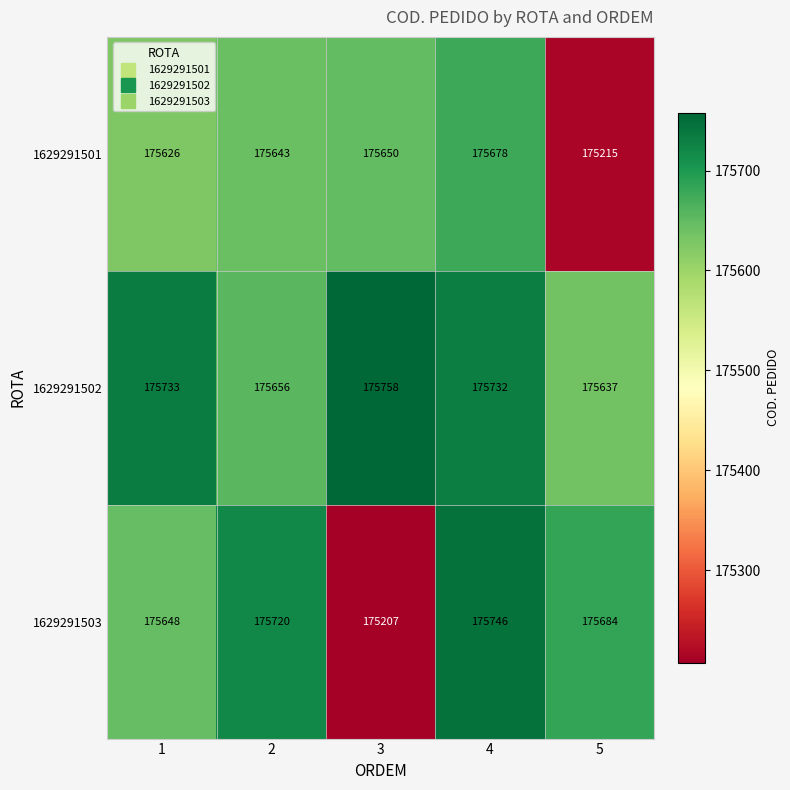

The 1629291502 series shows 277725 at 4. True or false?

False